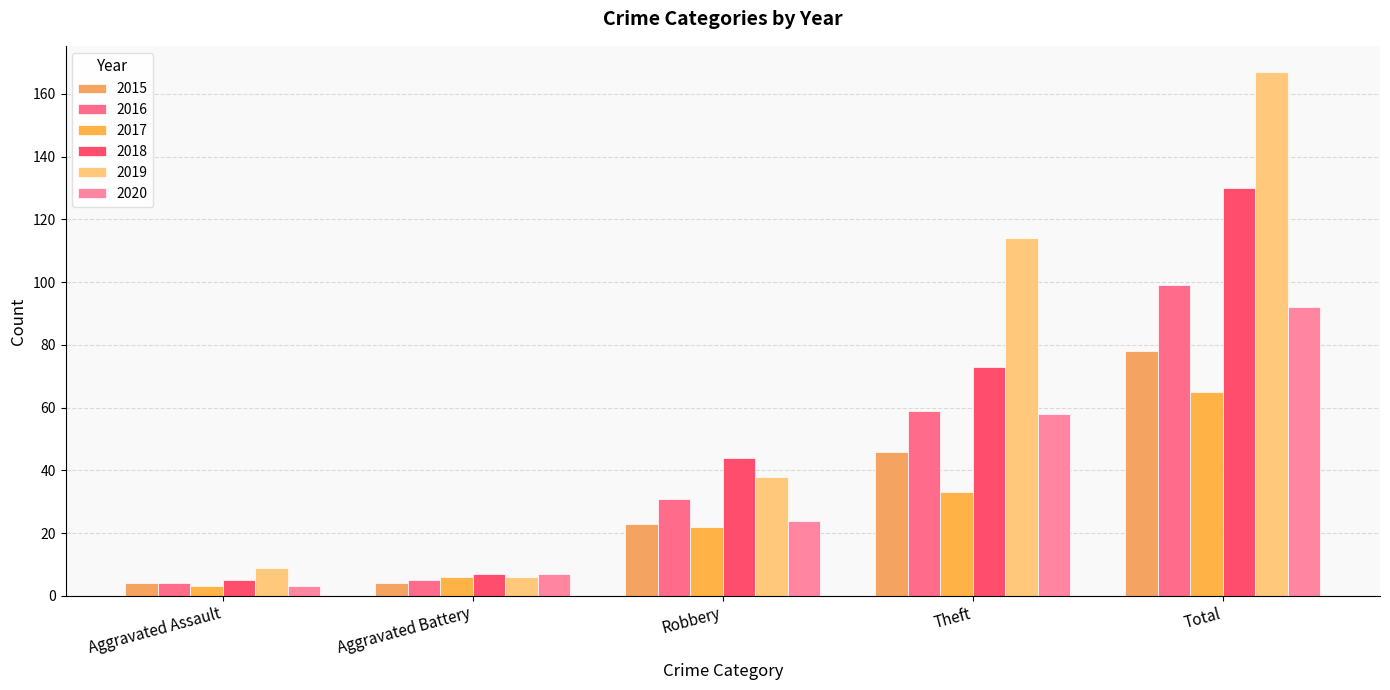

Which series has the largest total across all categories?

2019